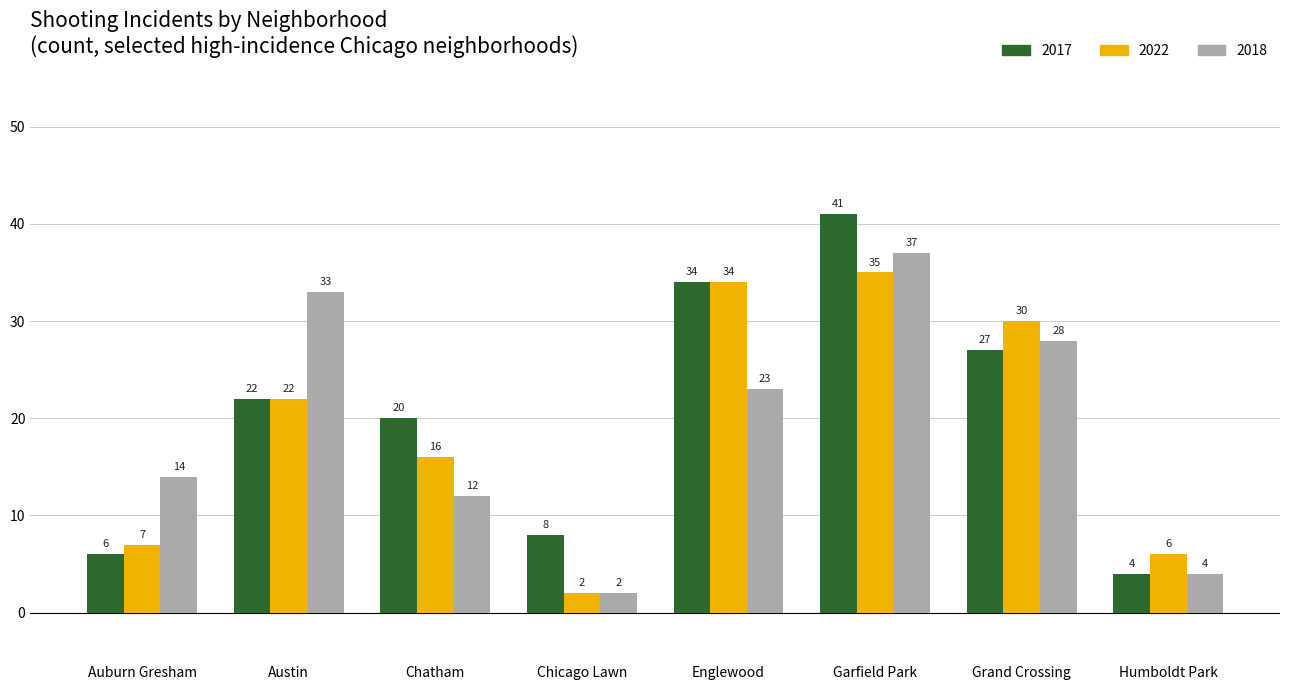

At which category is the sum across all series the highest?

Garfield Park